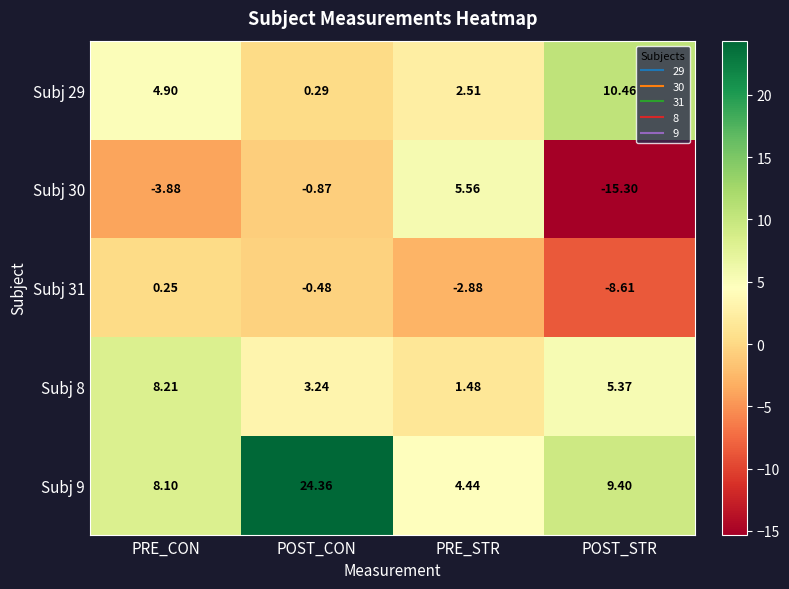

At which label is Subj 9 closest to 14?

POST_STR